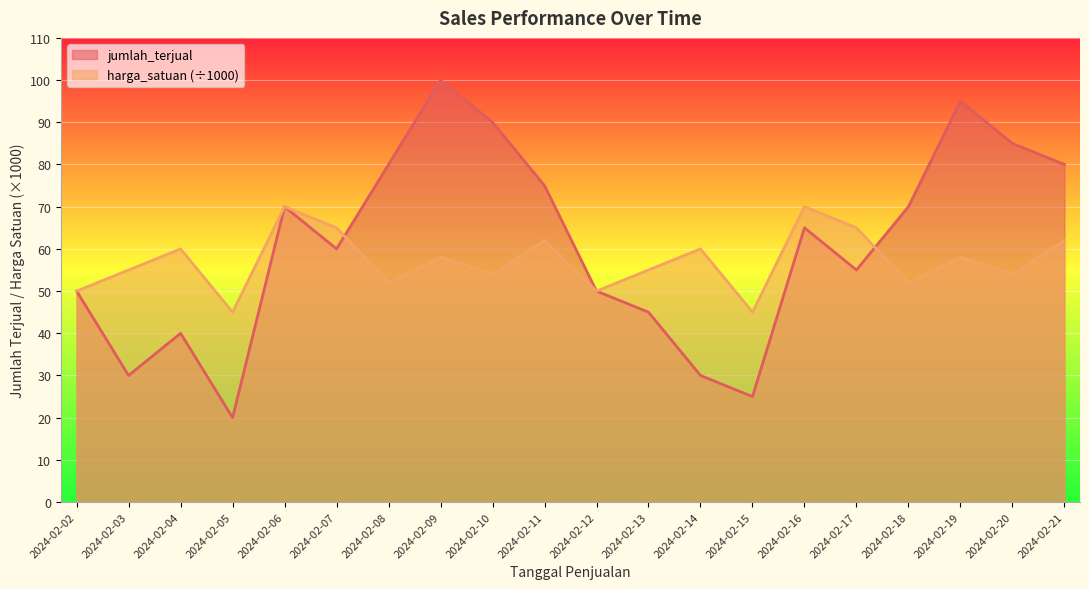

Rank the series at 2024-02-18 from lowest to highest value.

harga_satuan (÷1000), jumlah_terjual